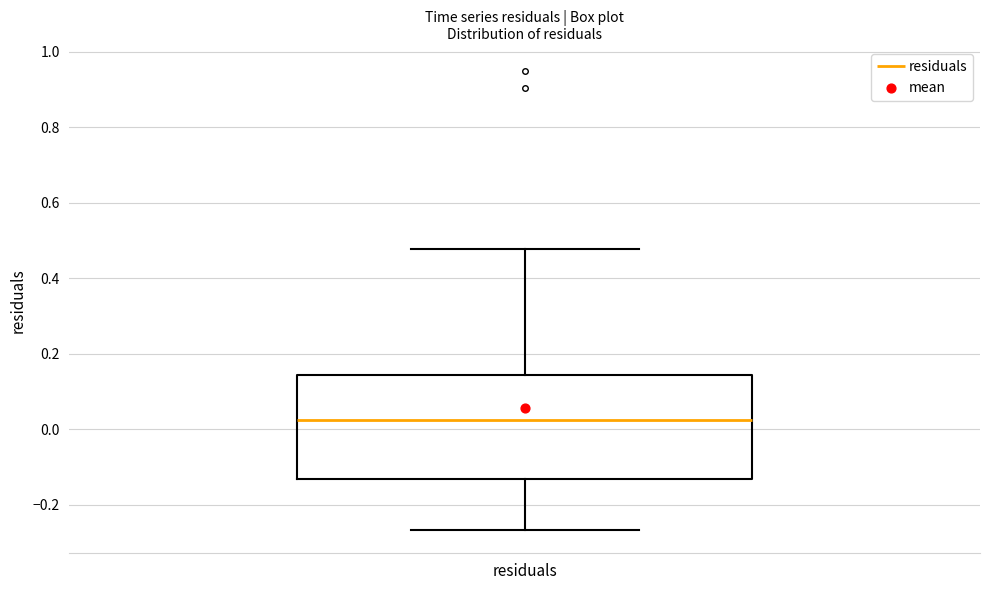

Where is the upper edge of the box for residuals on the y-axis? The values are not printed on the chart, so give them approximately, as read against the axis.

0.14